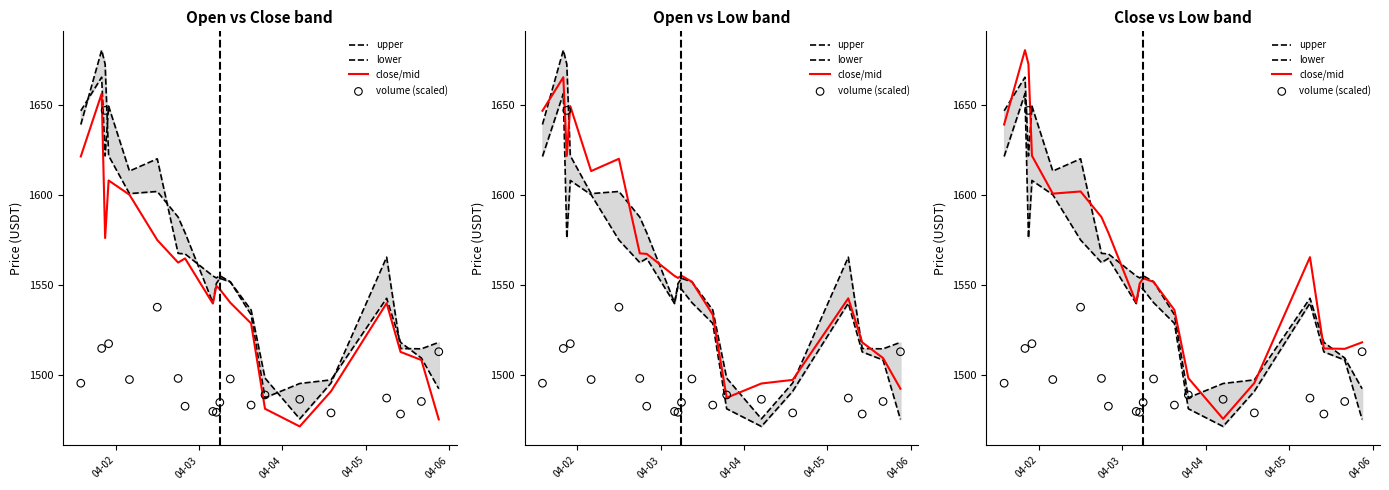

At how many categories does at least one series exceed 1569?

8